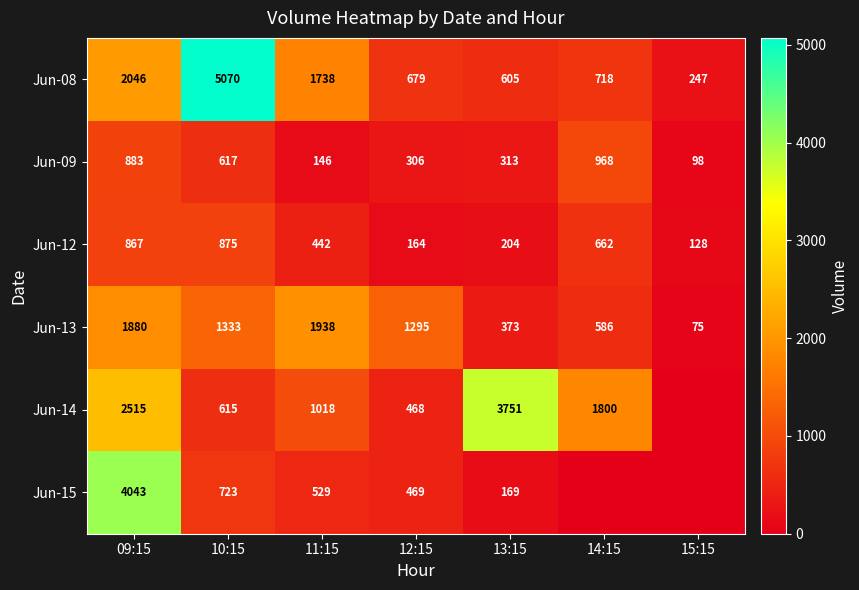

What is the average value of the Jun-08 series?

1586